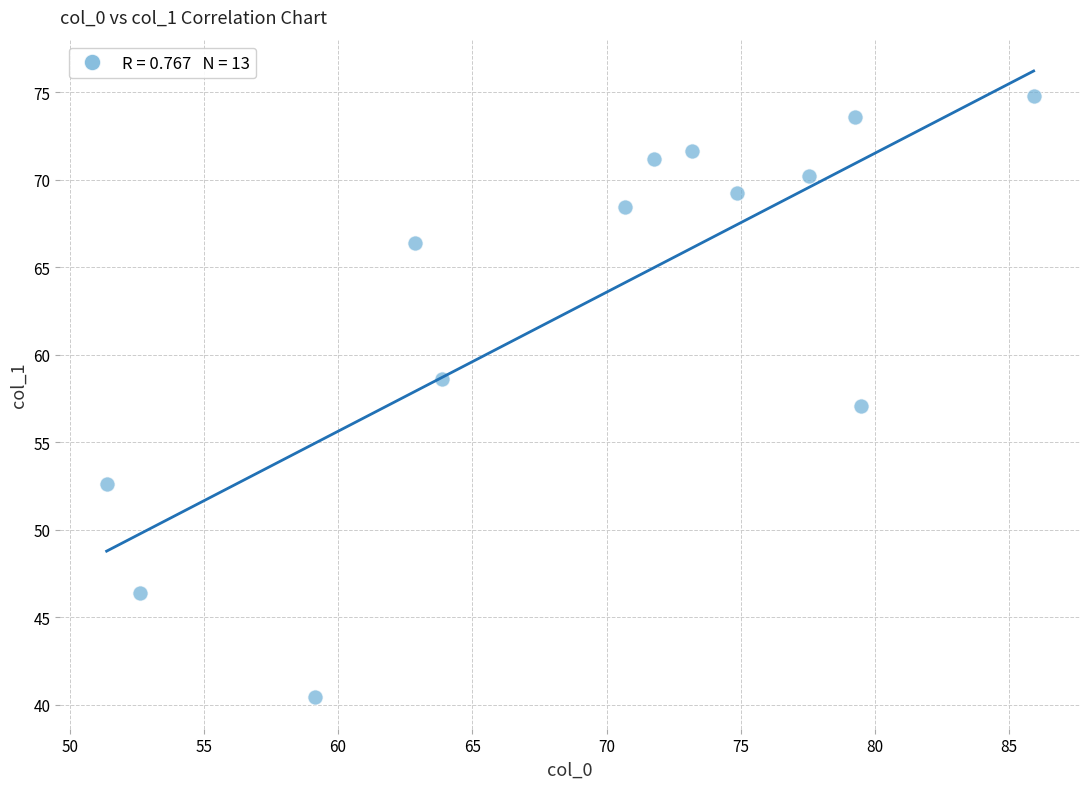

What is the range of Y values (max minus min)?

34.4